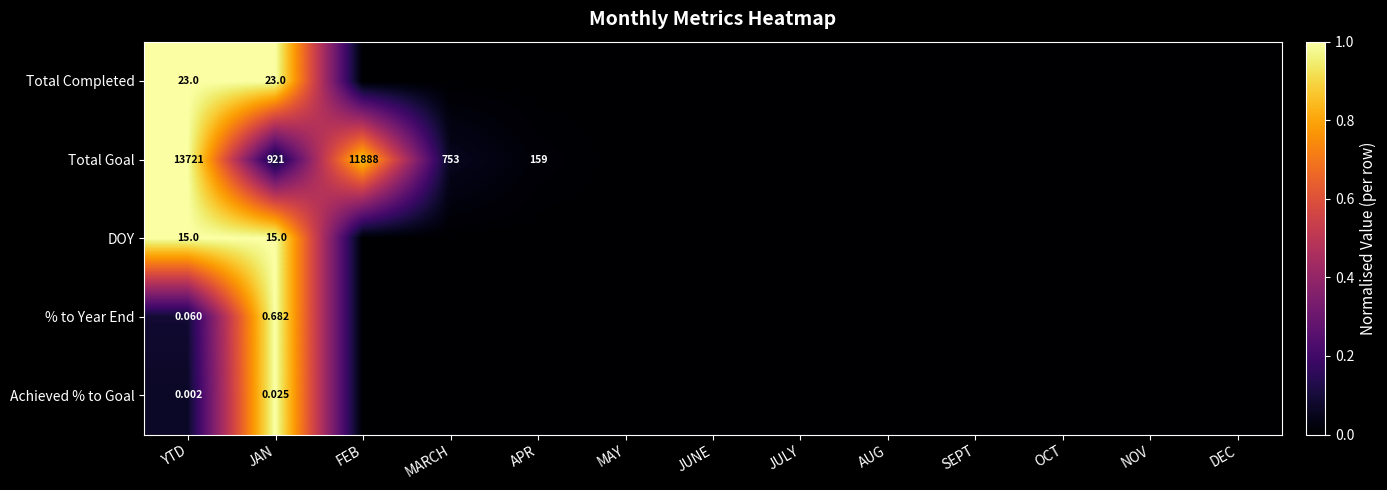

Which series changed the most between JUNE and SEPT?

Total Completed